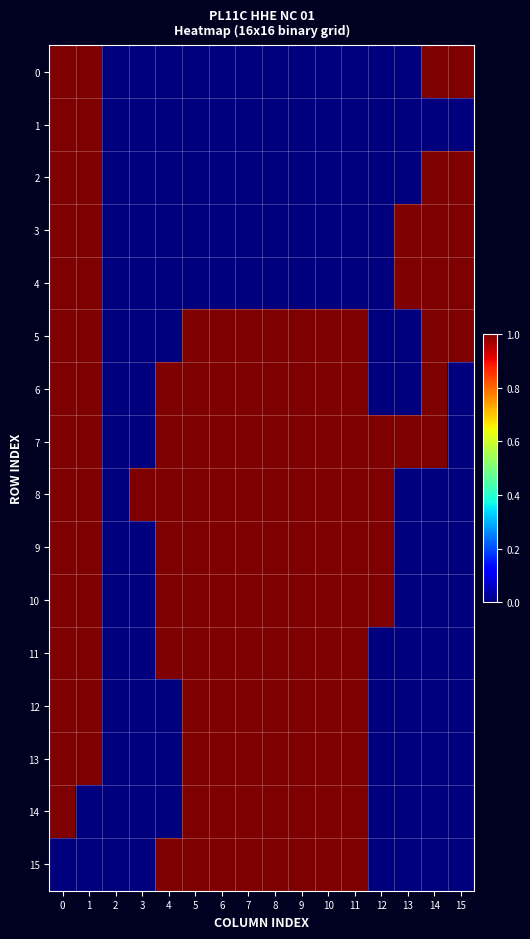

Count the number of categories in the chart.

16